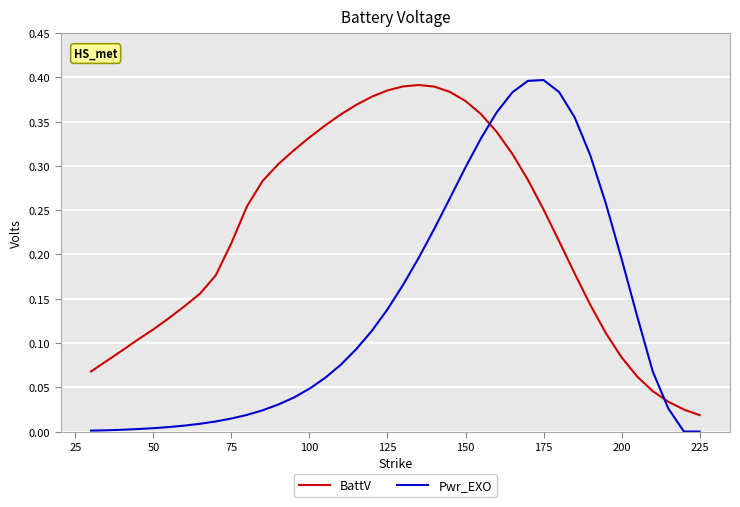

Which series has the largest total across all categories?

BattV